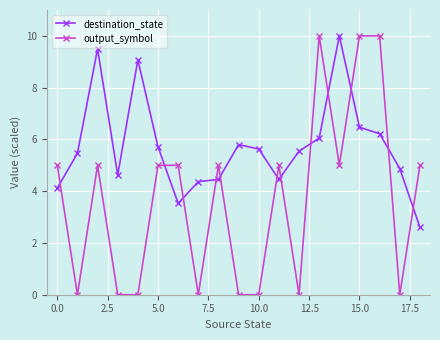

What is the maximum value shown in the chart?

10.0